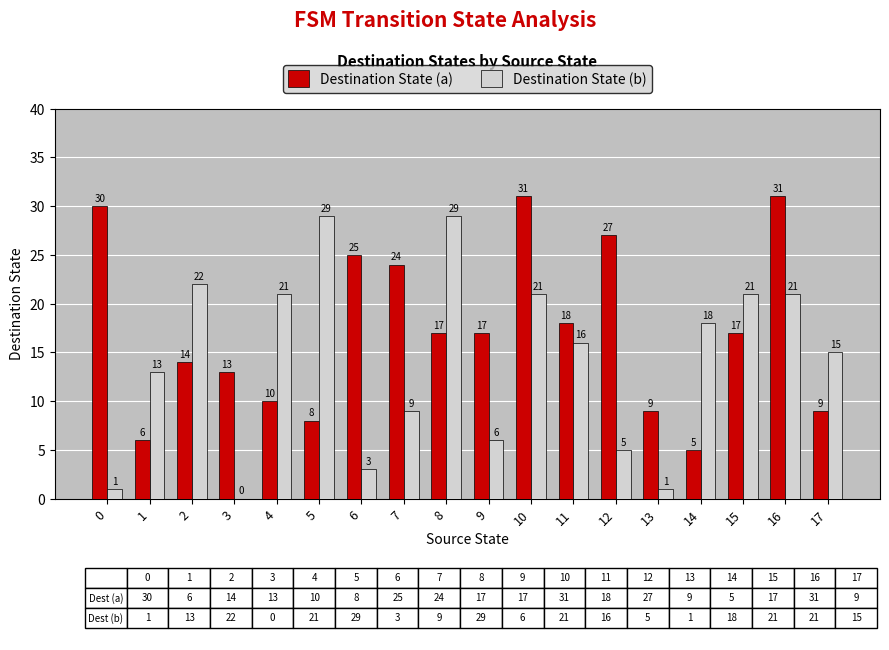

Which series has the largest range (max minus min)?

Destination State (b)